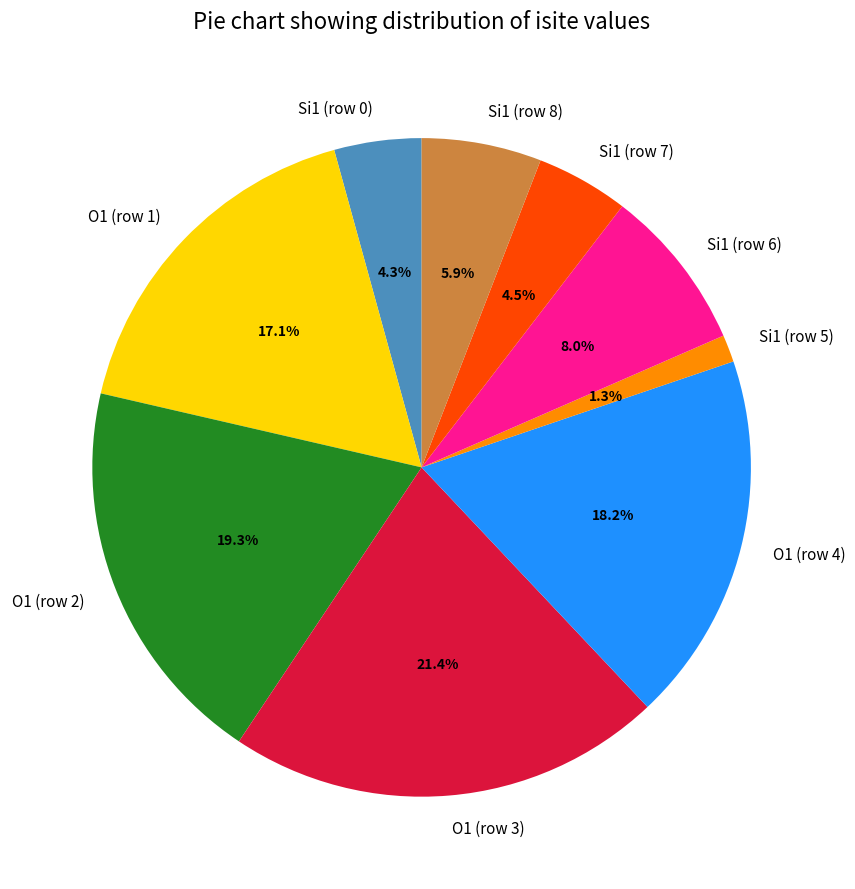

To the nearest percent, what is the difference between the Si1 (row 0) and O1 (row 2) slice percentages?

15%